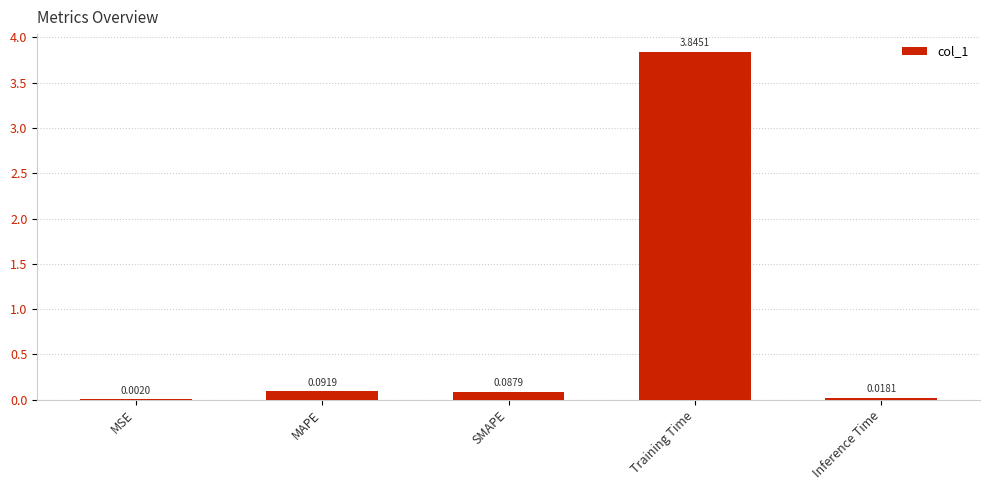

The chart shows a value of 1.8 at Training Time. True or false?

False